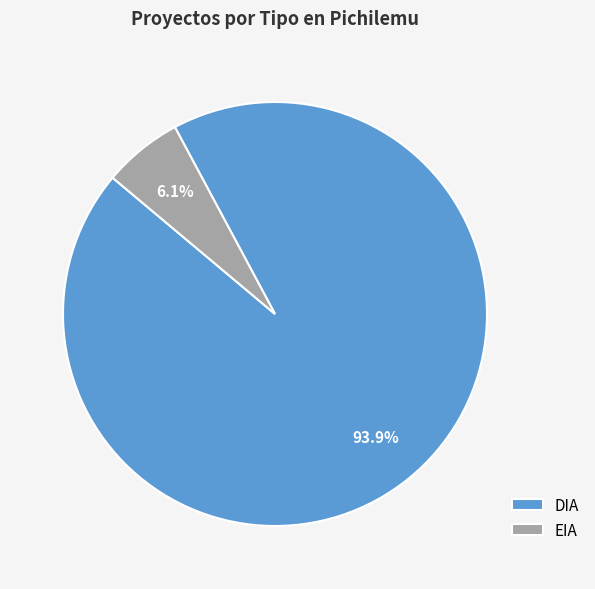

Which slice represents more than half of the pie?

DIA